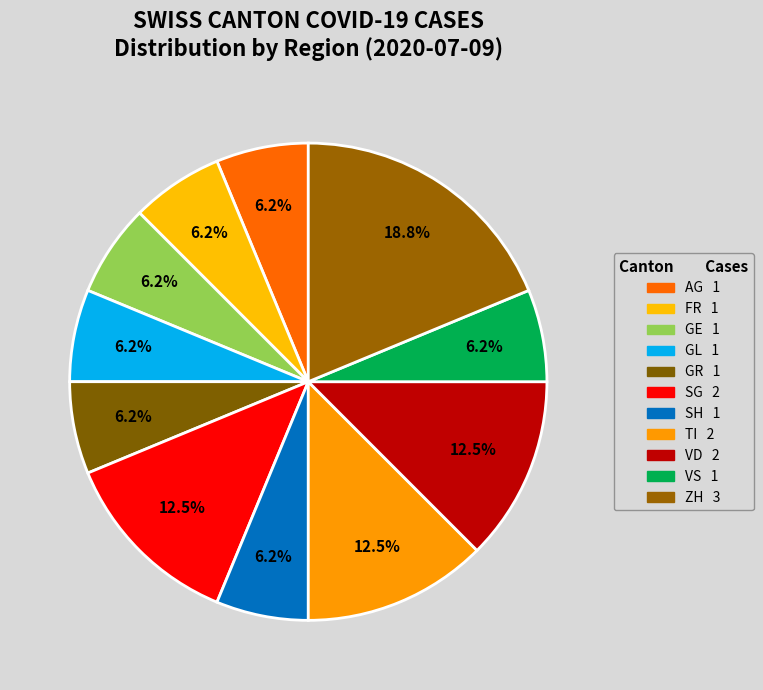

The GL slice represents 7% of the pie. True or false?

False